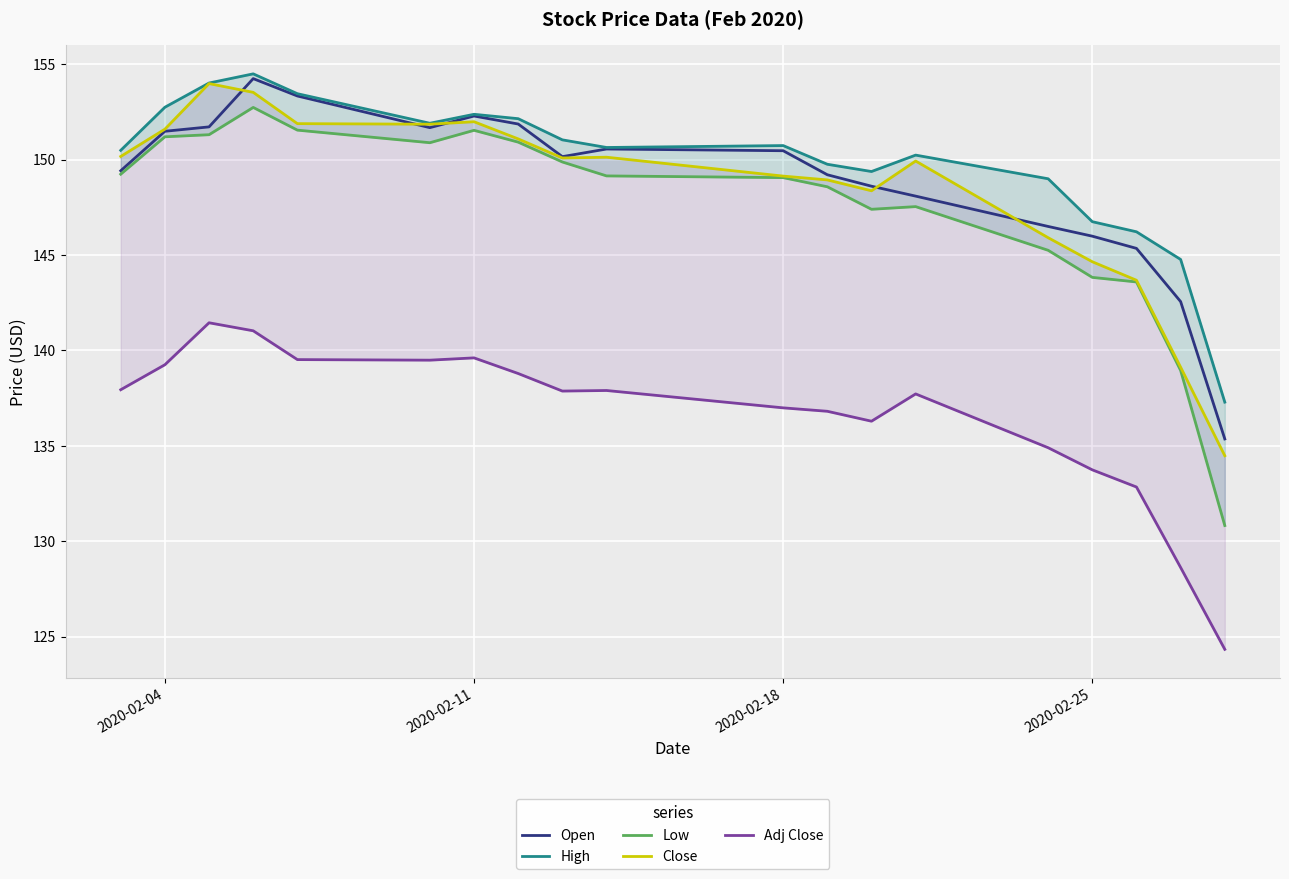

What is the minimum value for Open?

135.4